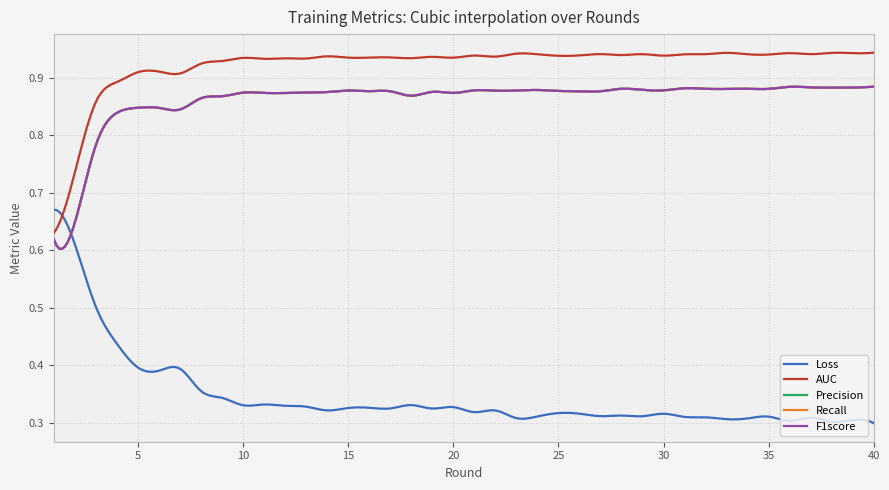

Where is Recall nearest to the value 0?

1